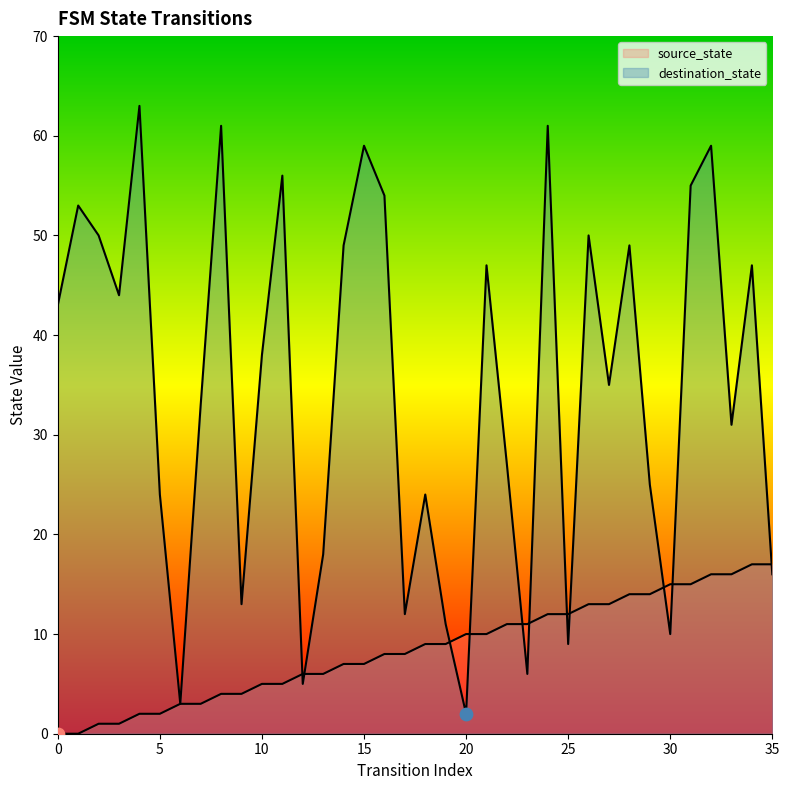

Which series has the widest spread of Y values?

destination_state